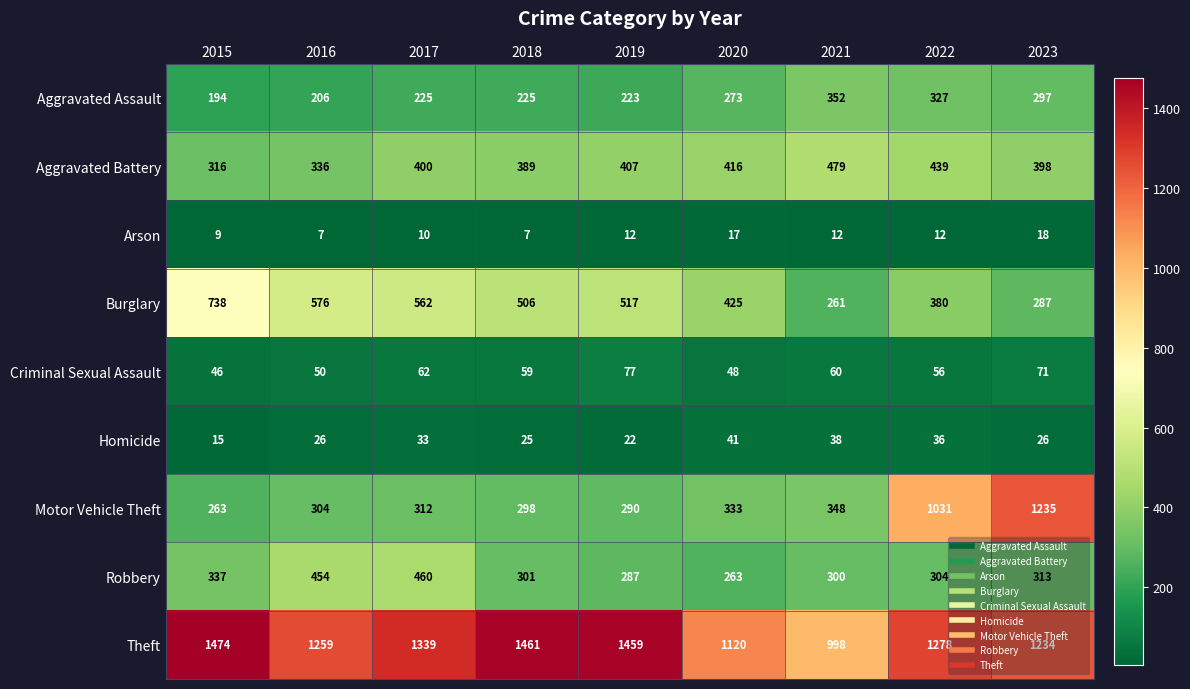

True or false: Burglary has a value of 887 at 2018.

False